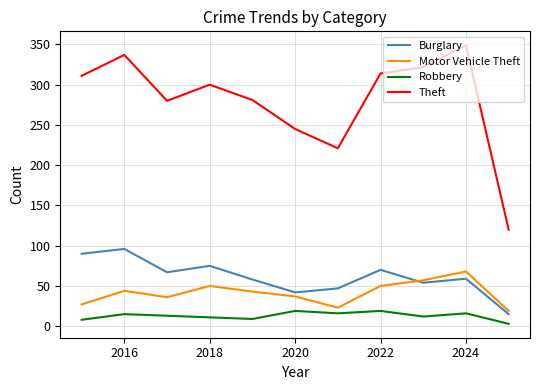

True or false: Motor Vehicle Theft and Theft intersect in this chart.

False